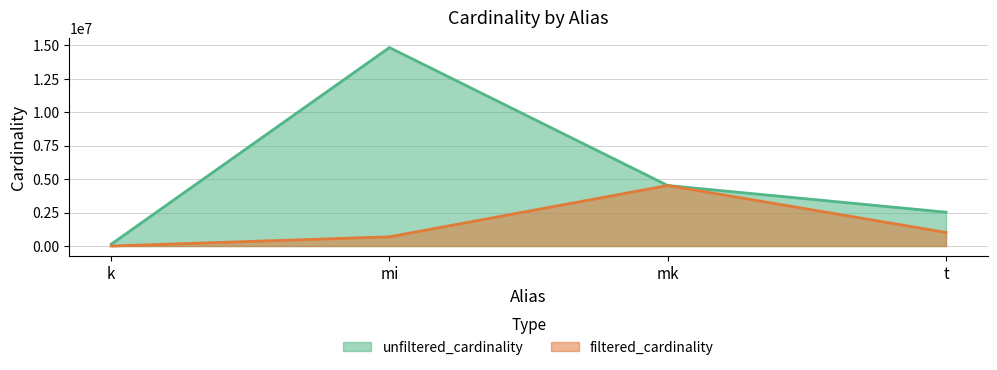

Where is unfiltered_cardinality nearest to the value 7484945?

mk